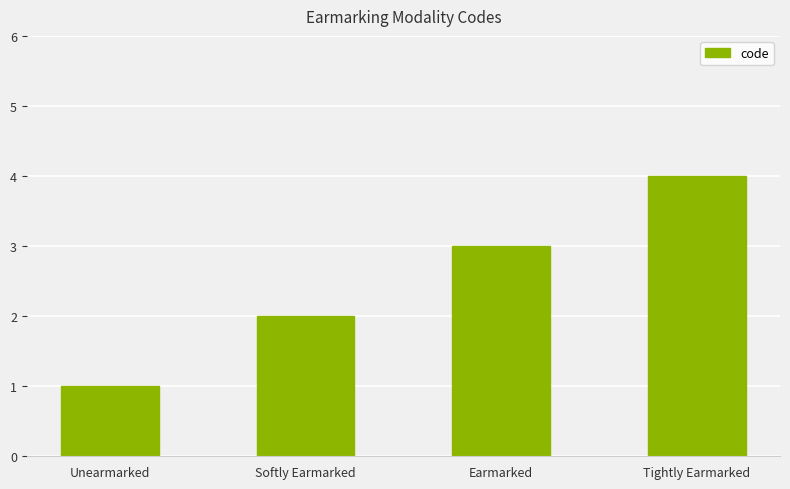

The value at Tightly Earmarked is 7. True or false?

False